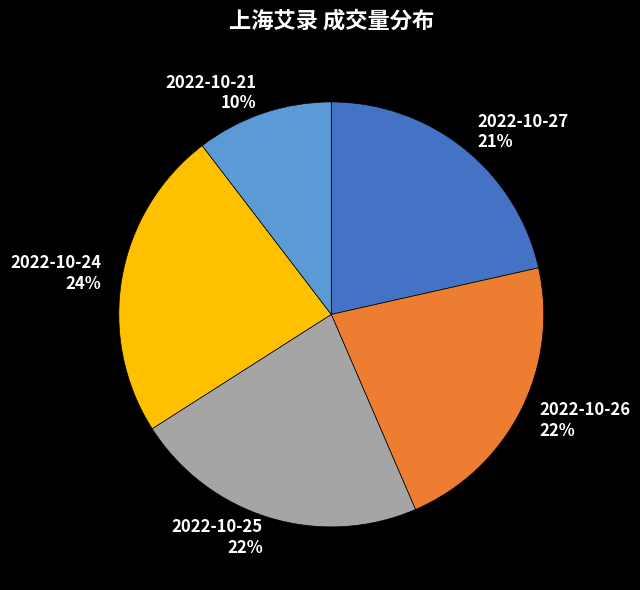

Is there any slice that represents more than half of the pie?

No